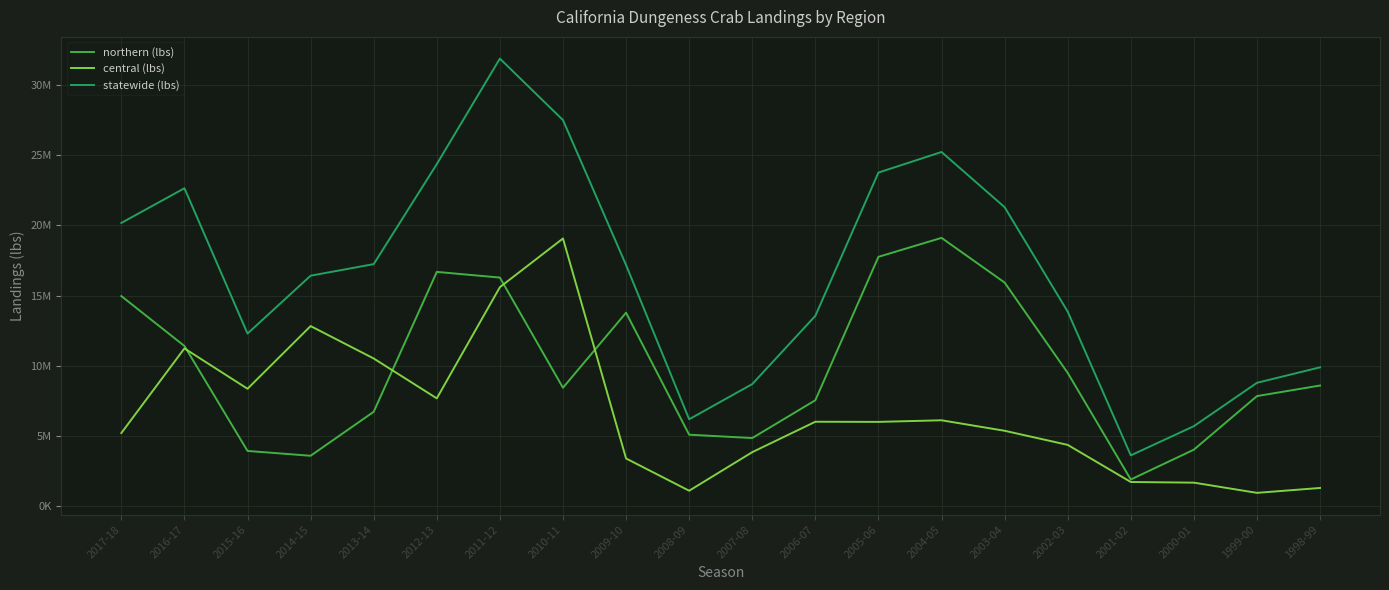

The value of northern (lbs) at 2011-12 is 16285801. True or false?

True